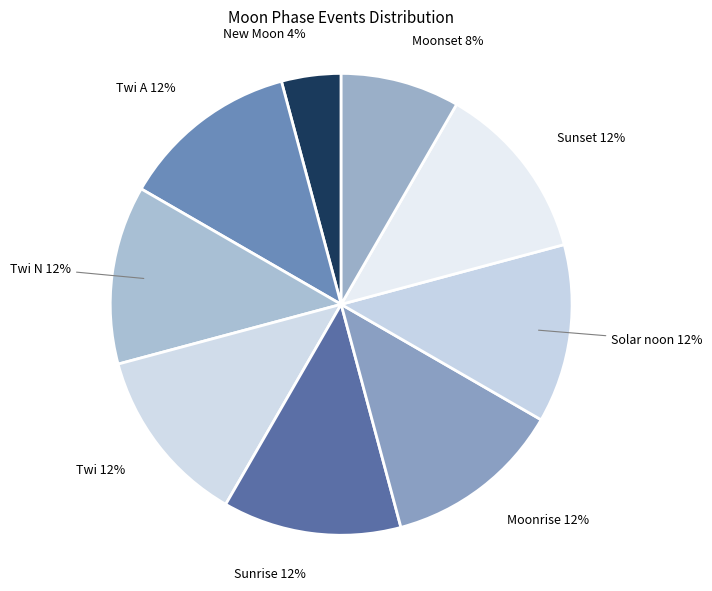

Do Moonset and Twi together represent more than half of the pie?

No